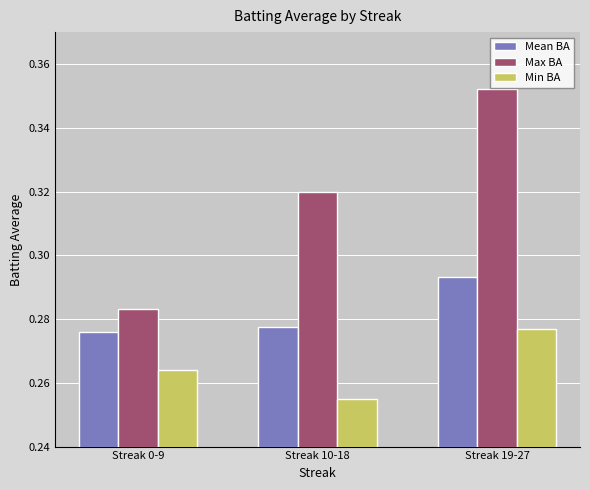

List the labels in order of Min BA value, largest first.

Streak 19-27, Streak 0-9, Streak 10-18